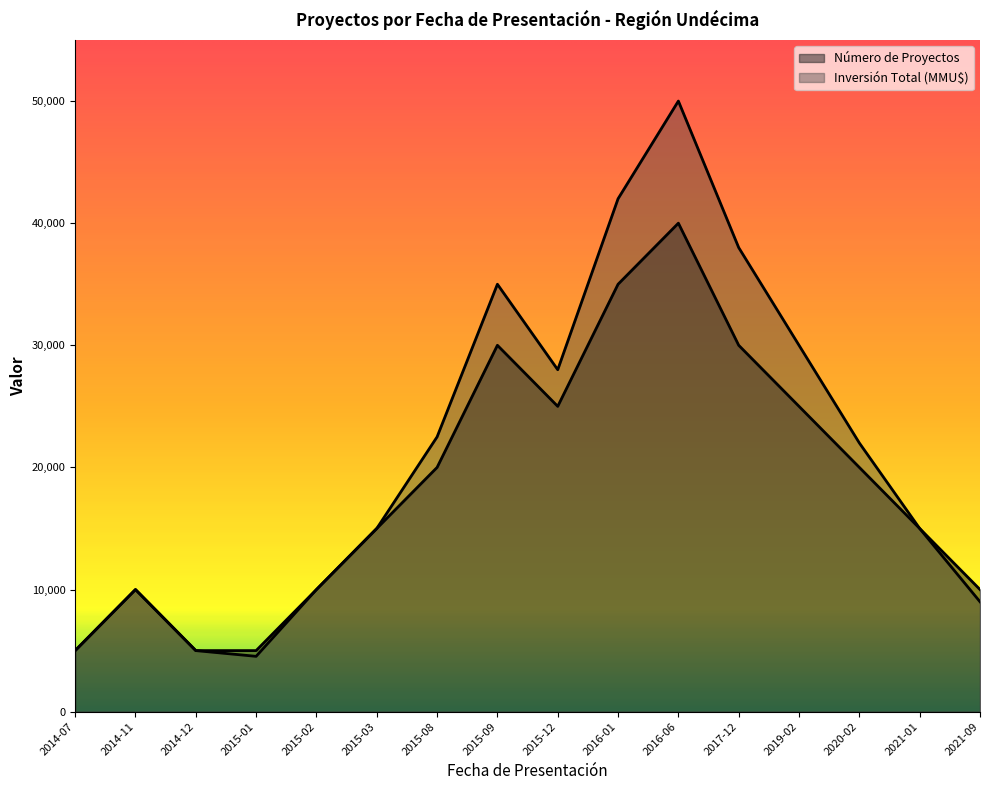

Which series has the largest range (max minus min)?

Inversión Total (MMU$)